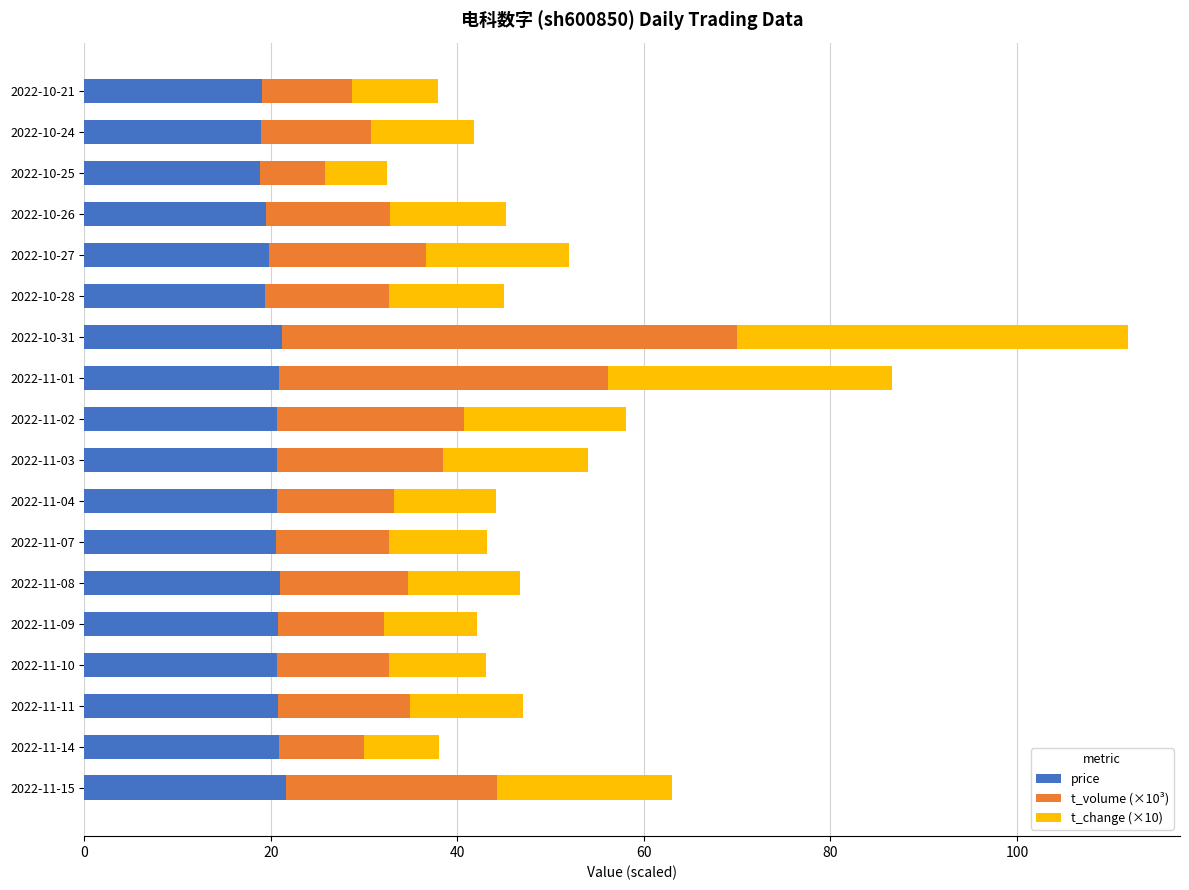

True or false: price has a value of 19.4 at 2022-10-26.

True